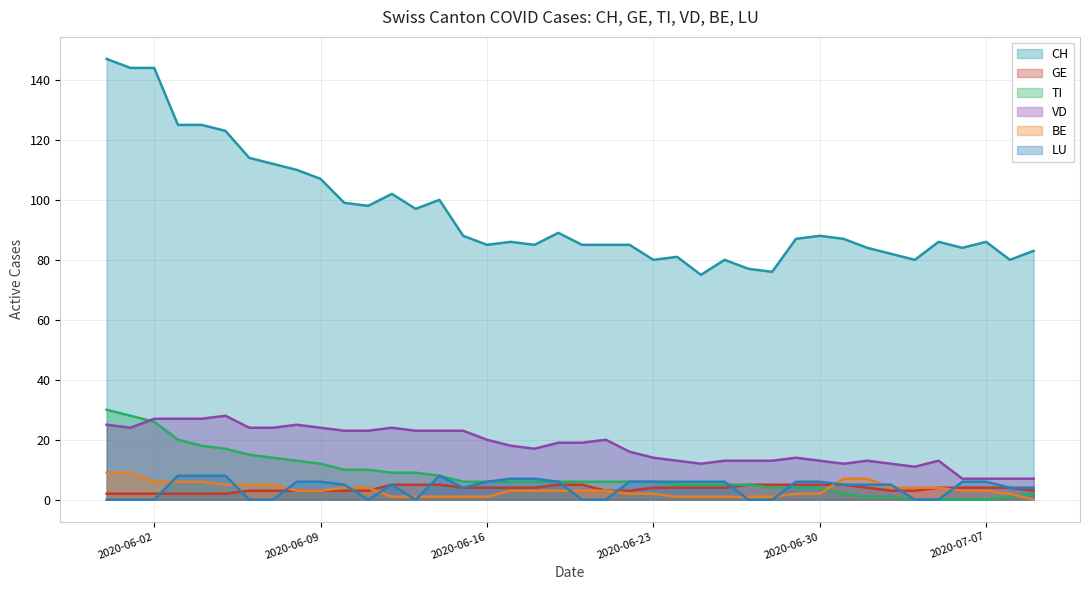

What is the spread (max minus min) of values at 2020-07-07?

86